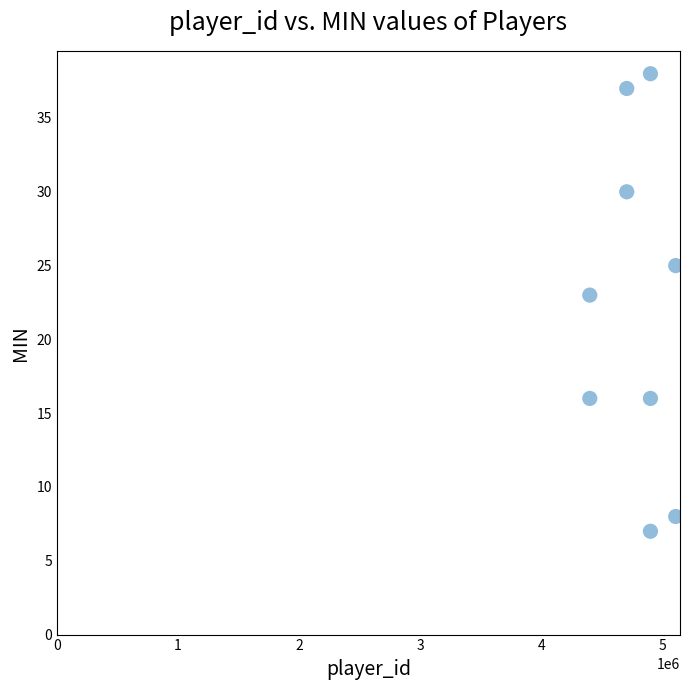

What is the range of Y values (max minus min)?

31